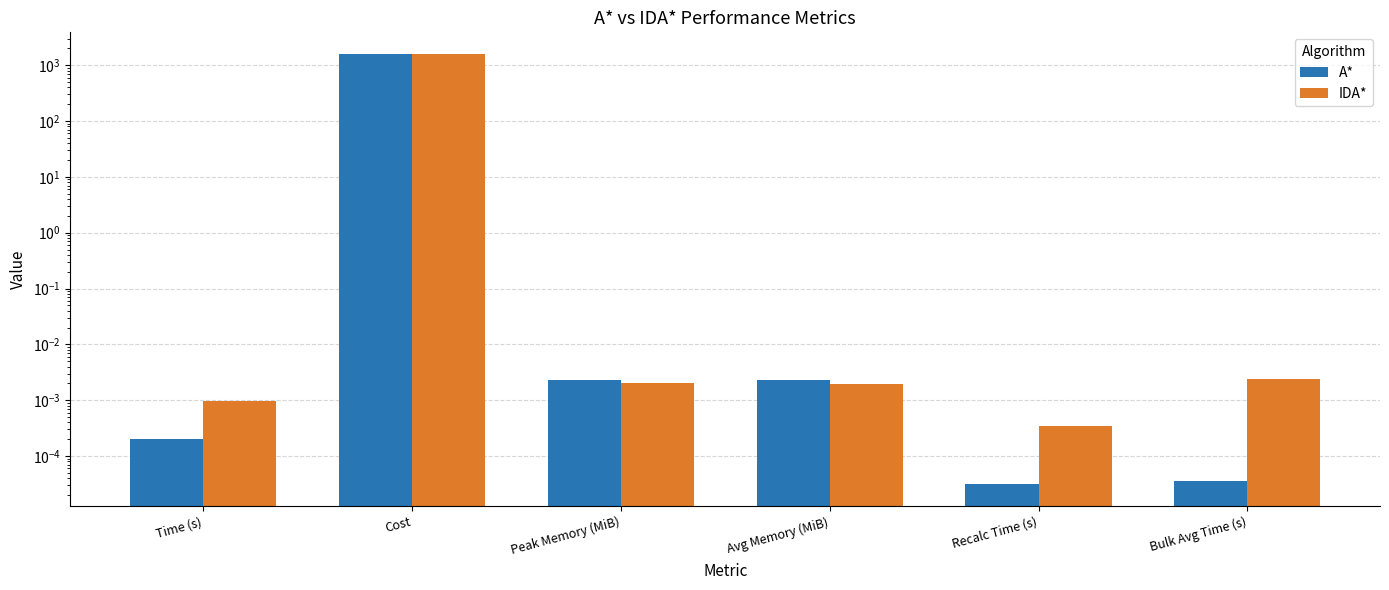

How many bars are there in total?

12